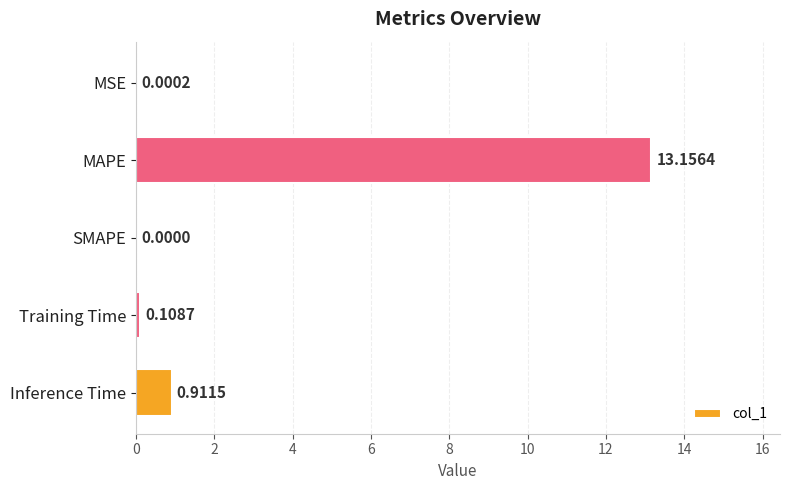

What is the change in value from MSE to Training Time?

+0.1